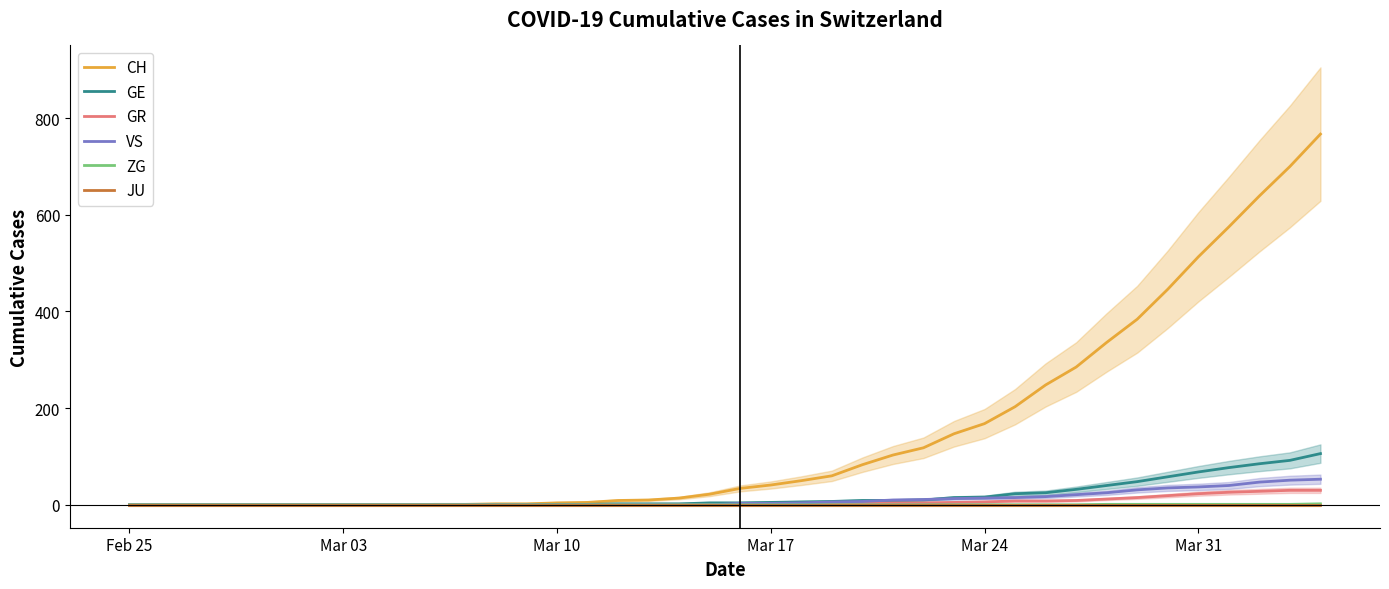

What is the highest value of the CH series?

767